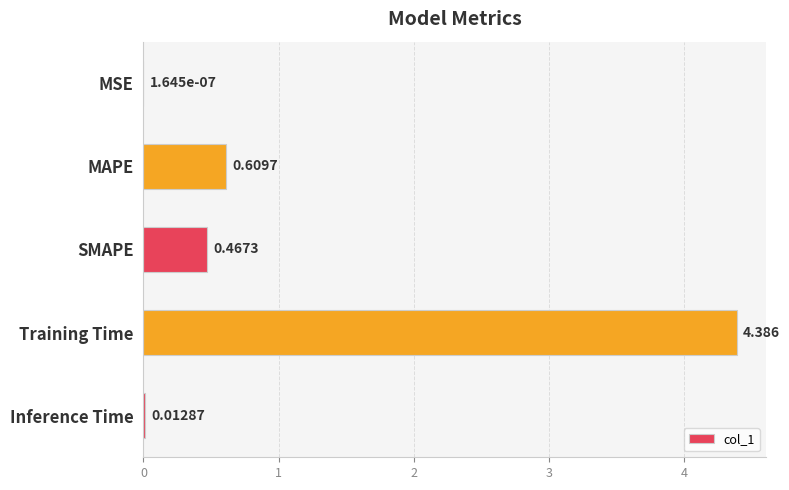

At which category does the chart reach its peak across all series?

Training Time